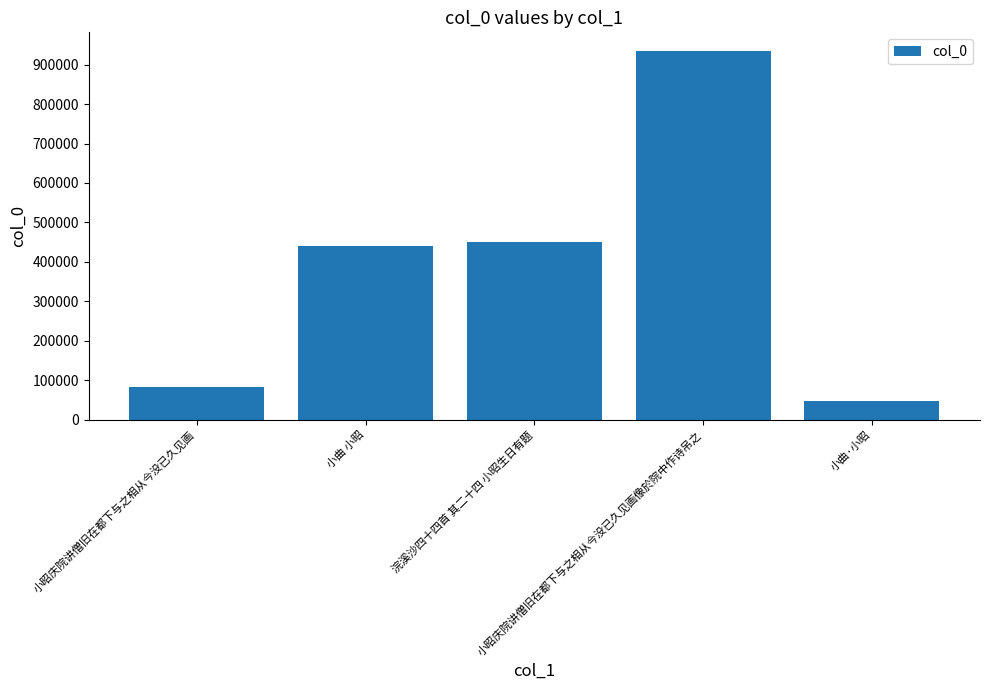

What is the label of the 5th bar from the left?

小曲·小昭